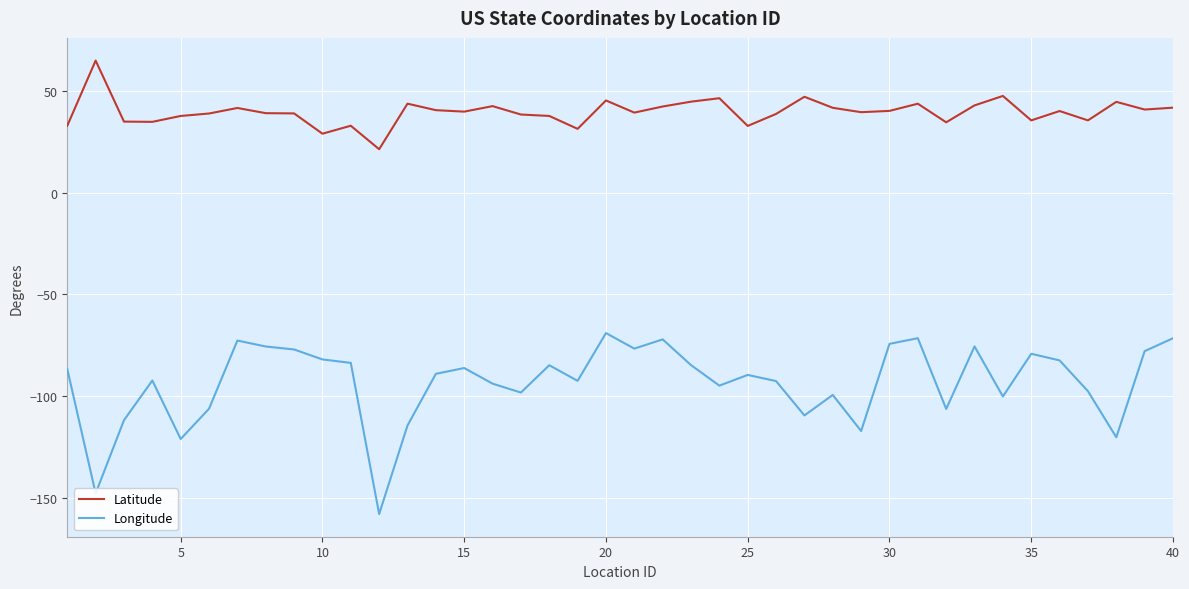

Which series has the largest range (max minus min)?

Longitude